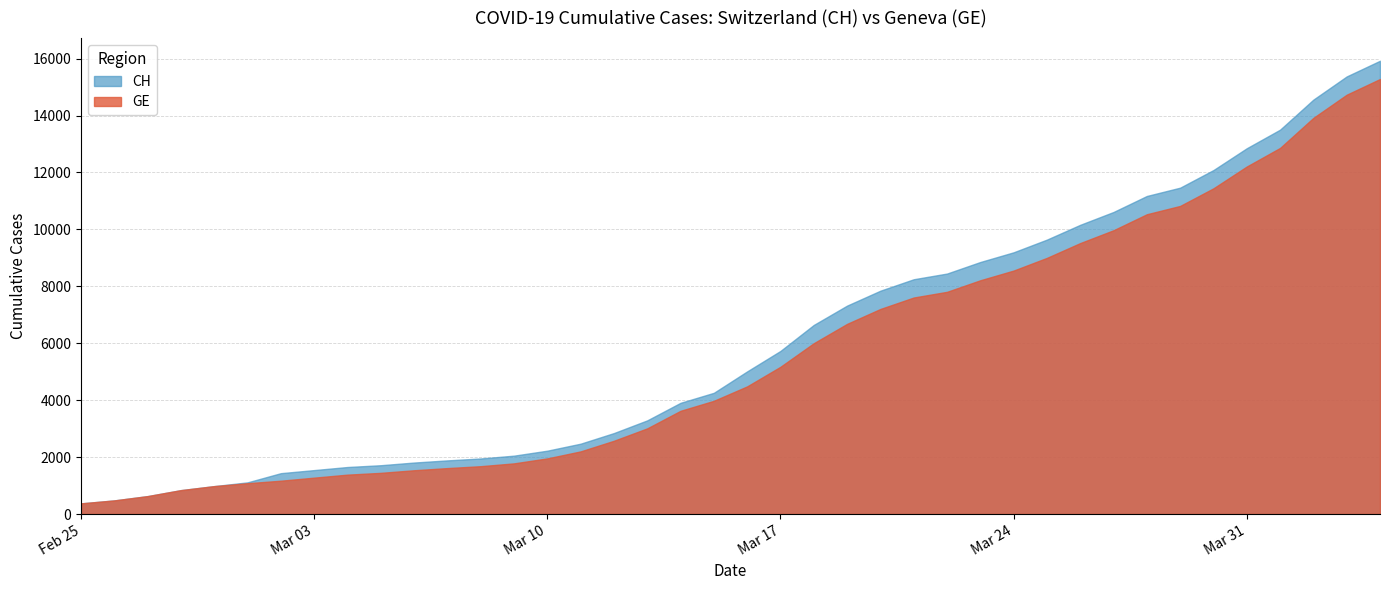

Which series has the largest total across all categories?

CH